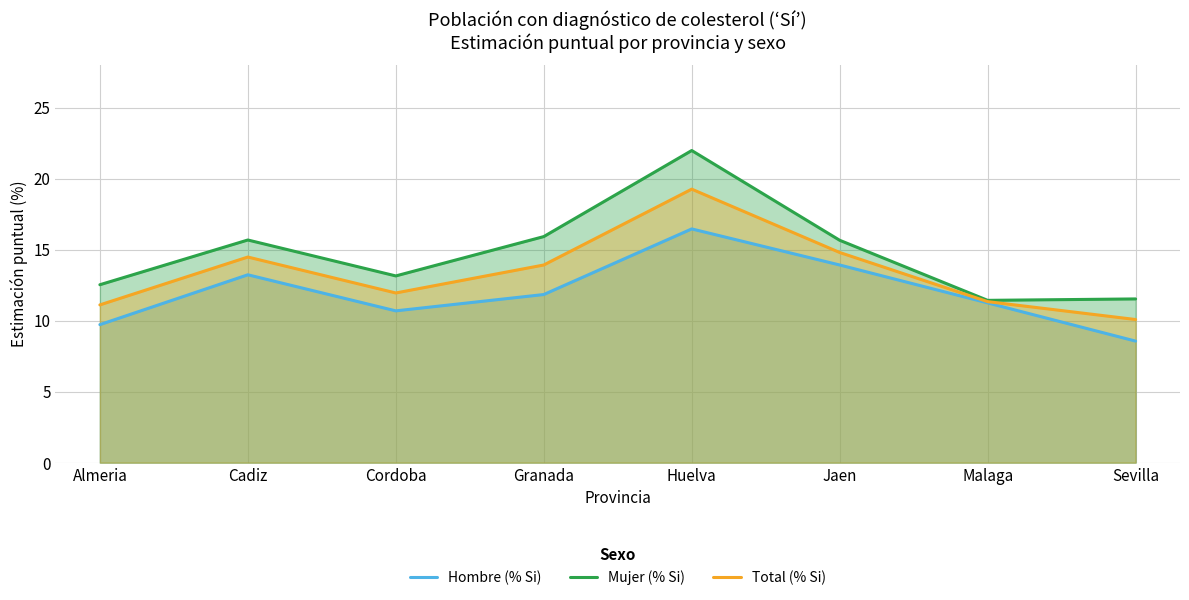

True or false: Mujer (% Si) and Total (% Si) cross at least once.

False